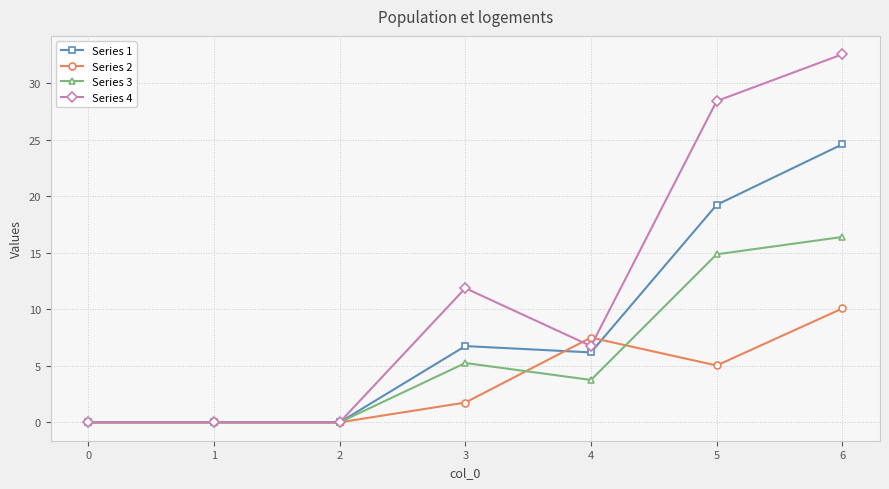

Rank the series at 6 from highest to lowest value.

Series 4, Series 1, Series 3, Series 2